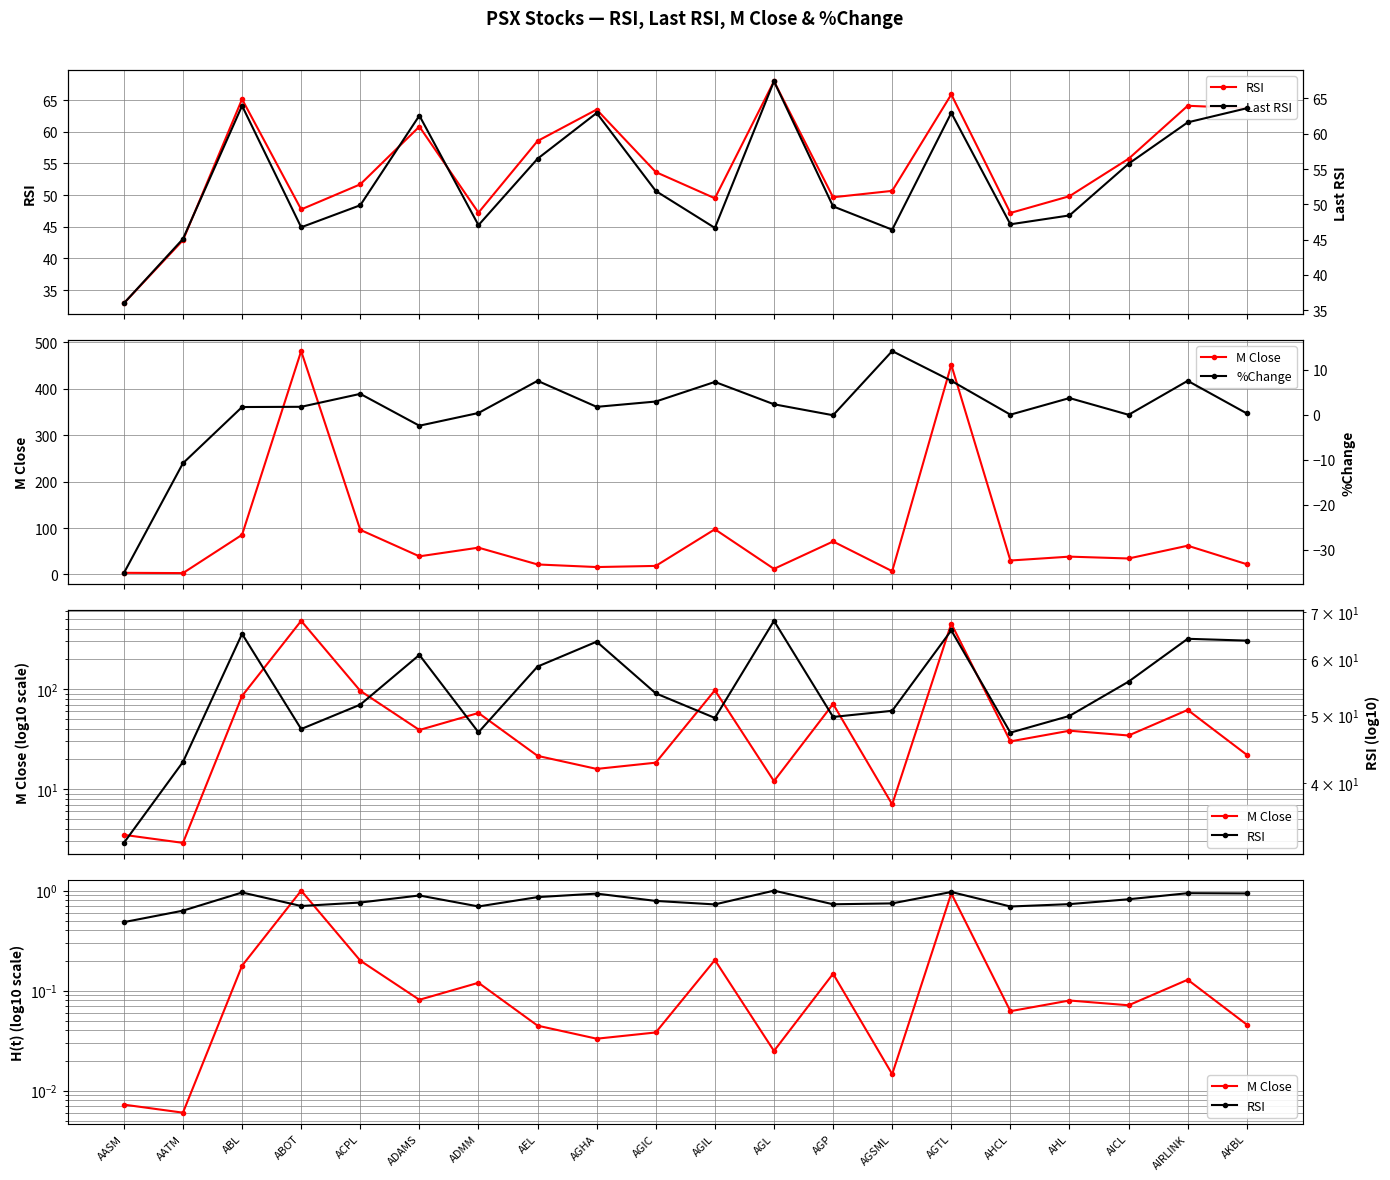

What is the maximum value for RSI?

68.0